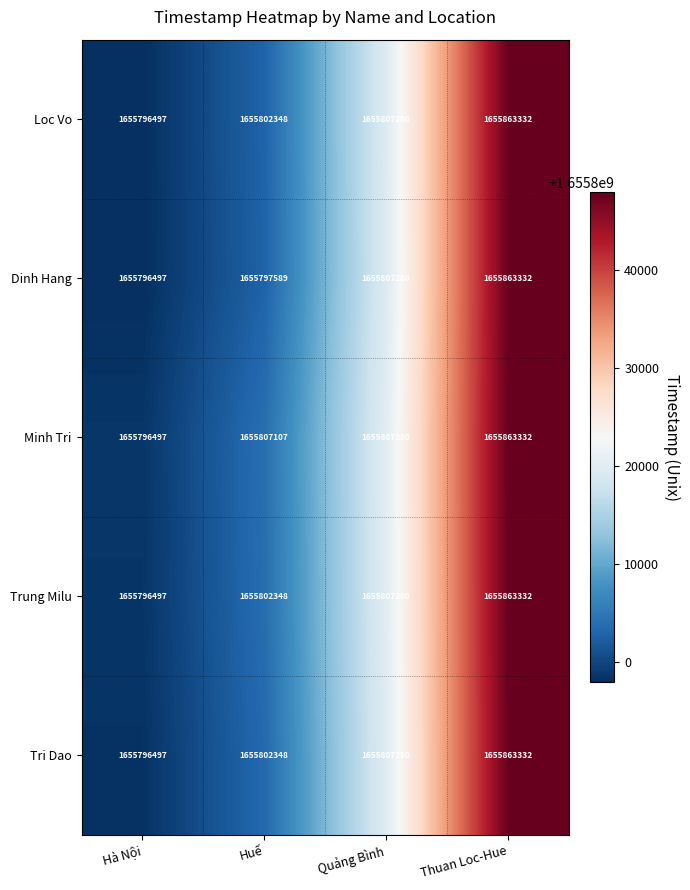

What is the spread (max minus min) of values at Huế?

9518